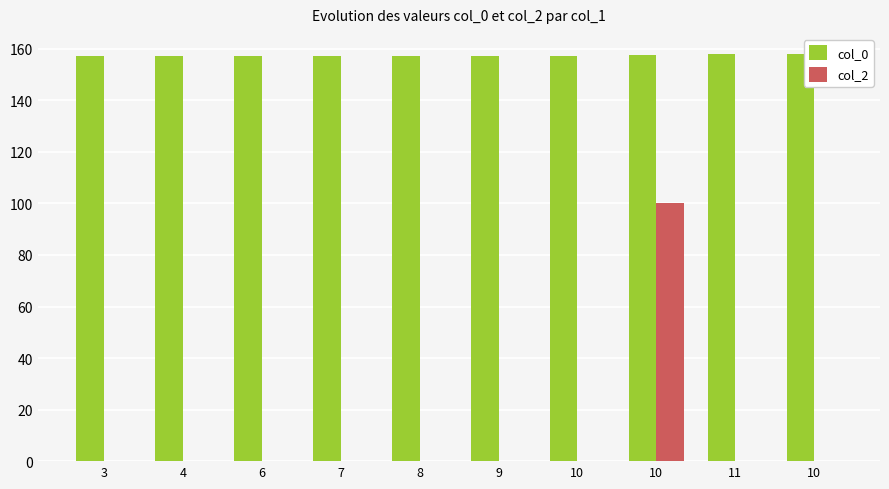

Which series has the widest spread of values?

col_2